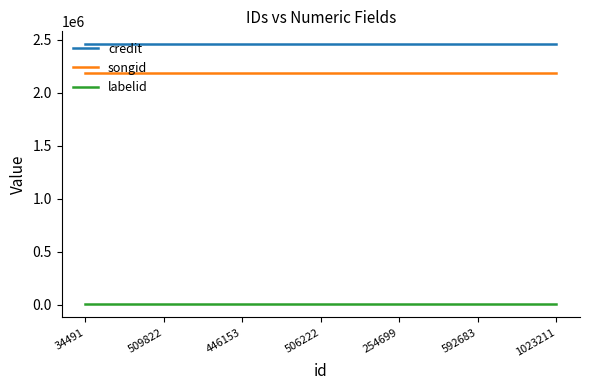

The credit series shows 2458250 at 1023211. True or false?

True